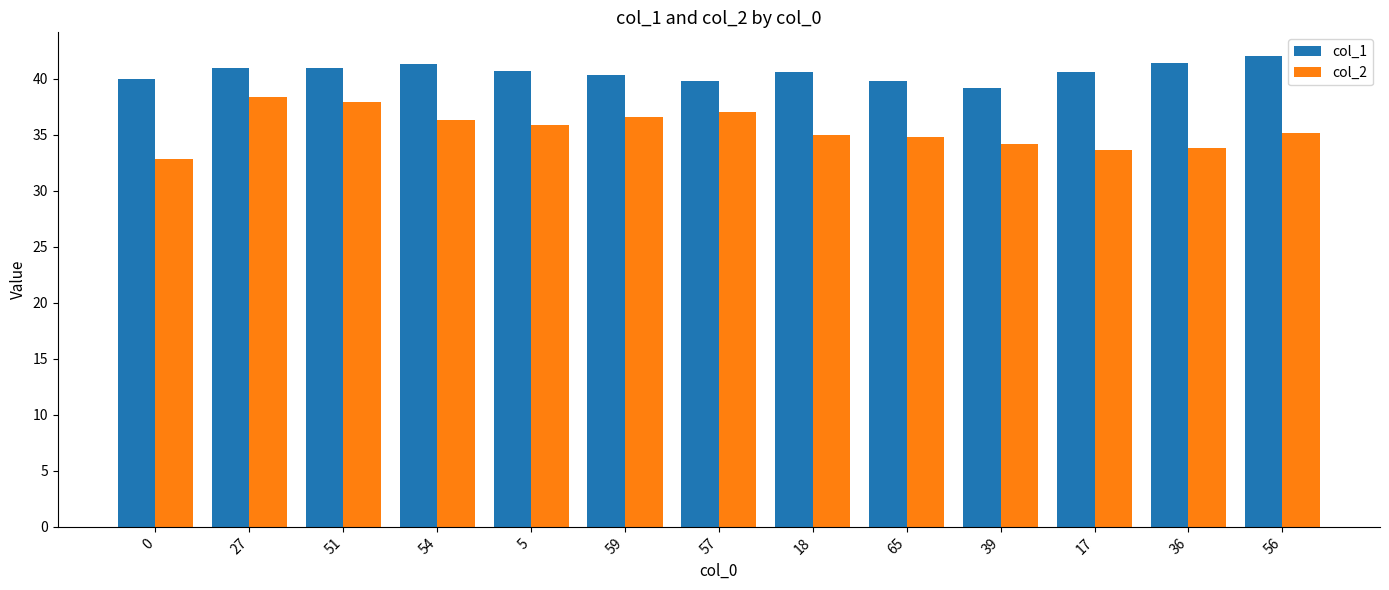

How many bars are there in each group?

2